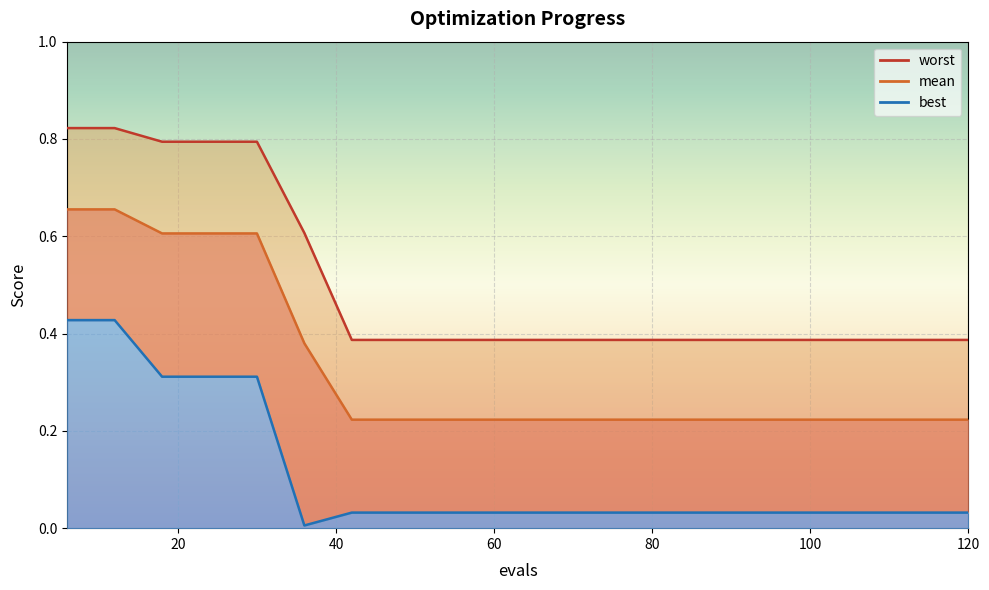

Which category has the lowest value across all series?

36